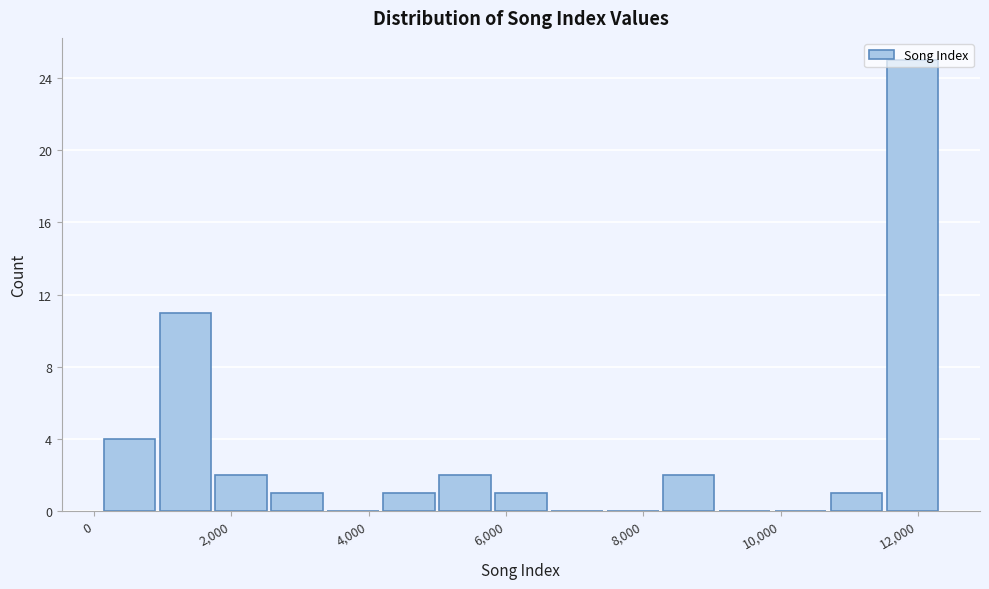

Which range on the x-axis has the tallest bar?

11600 to 12400